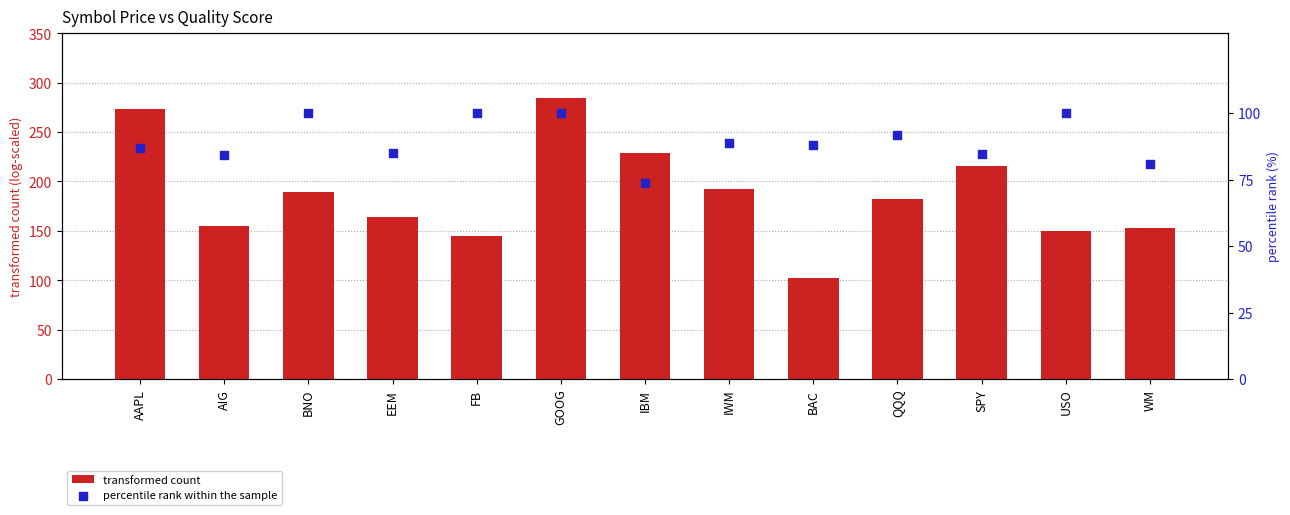

Is the value of percentile rank within the sample at FB greater than the value of transformed count at AIG?

No